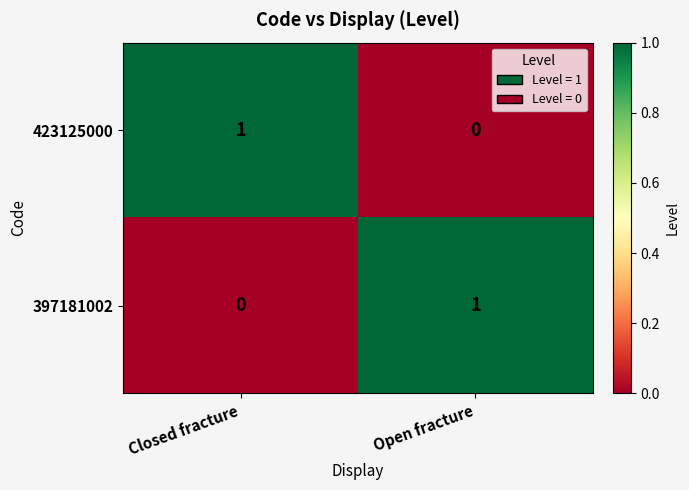

At which label is 397181002 closest to 0?

Closed fracture